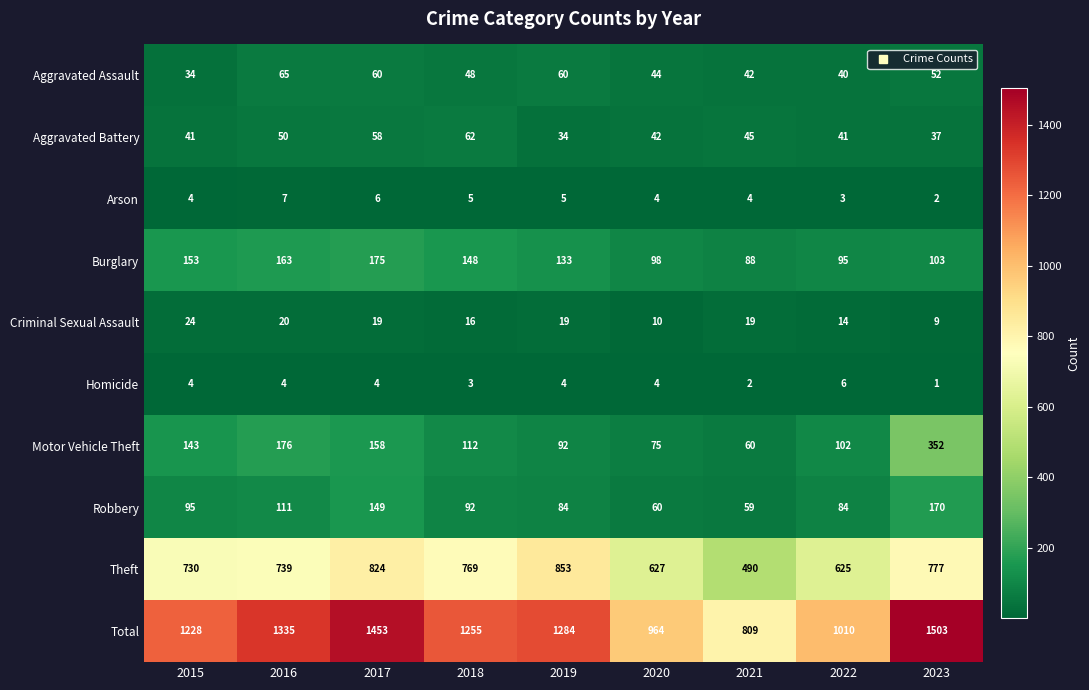

What is the minimum value shown in the chart?

1